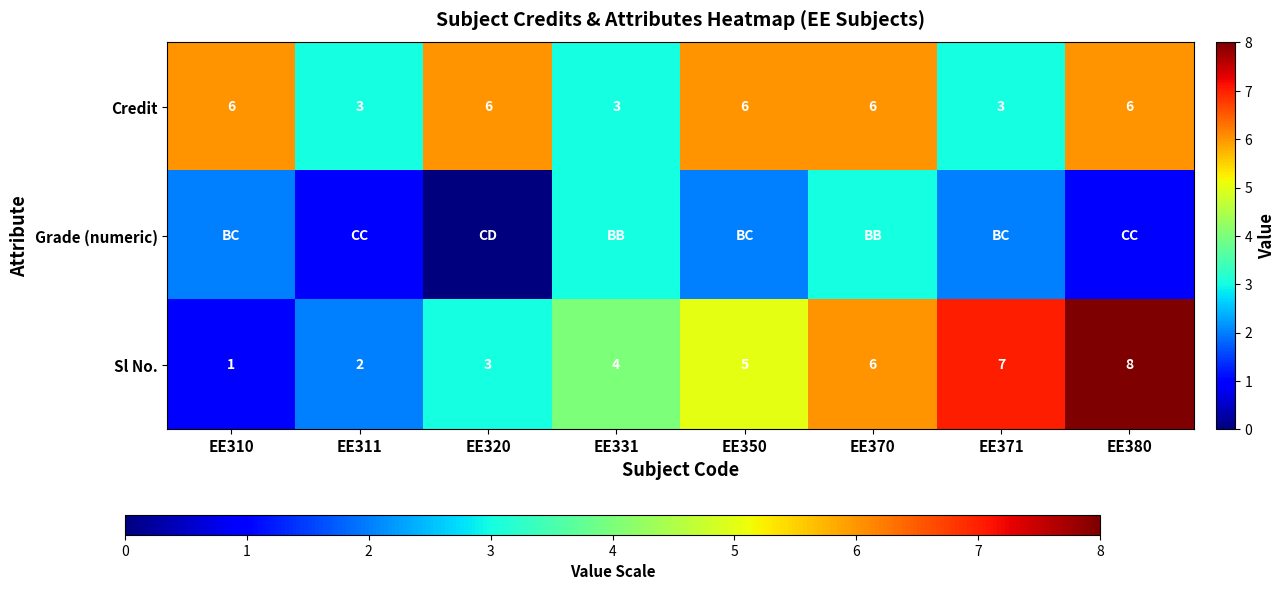

Is it true that Sl No. equals 2 at EE331?

False